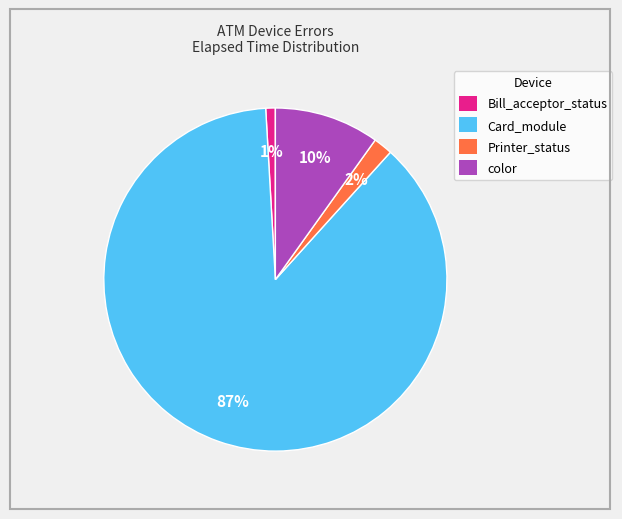

Is it true that color is 17% of the pie?

False